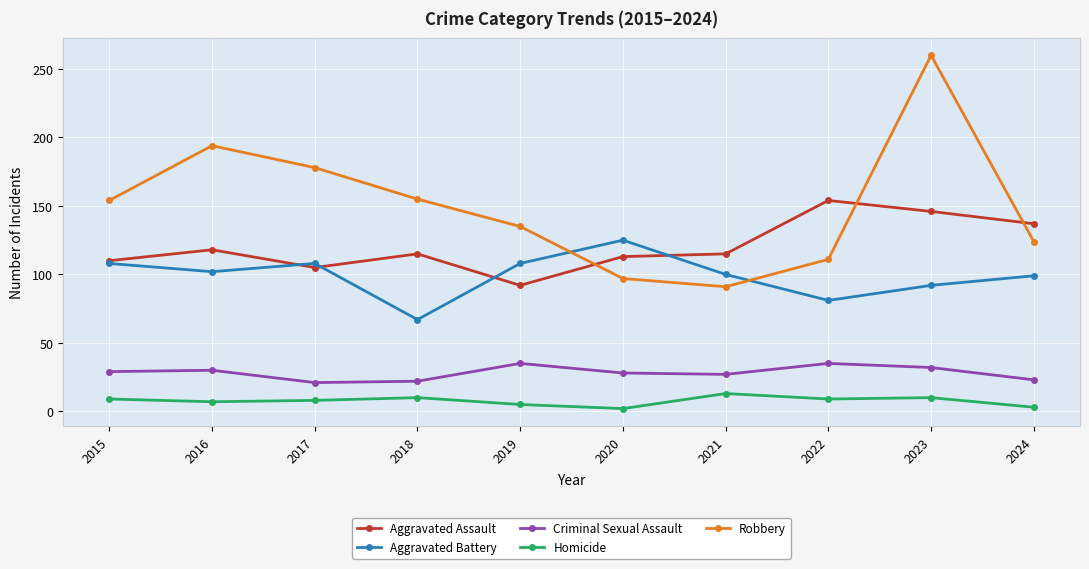

What is the sum of the Aggravated Assault values at 2017 and 2016?

223